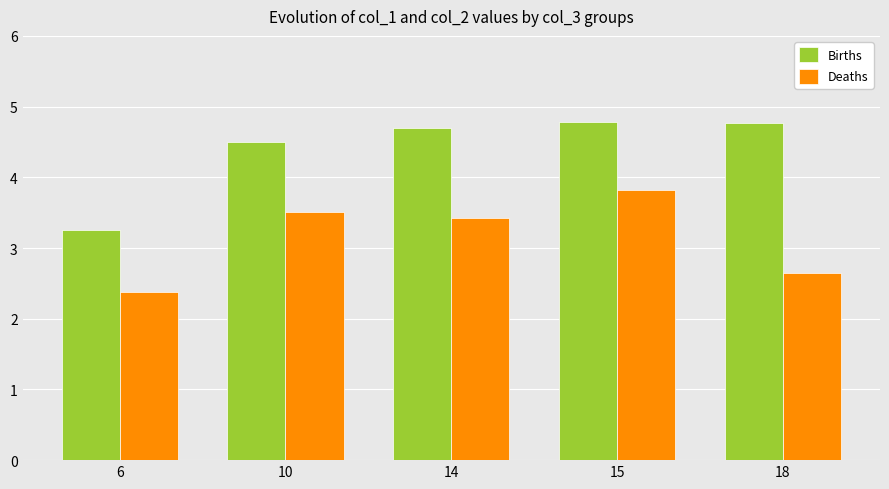

What is the difference between the maximum and minimum values in the Deaths series?

1.4